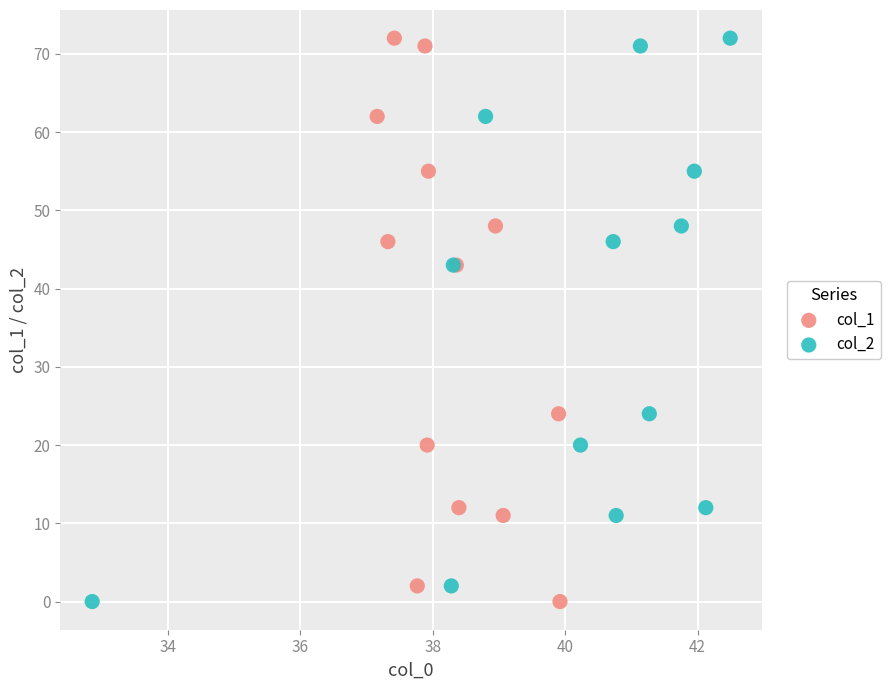

What are all the series names shown in the legend?

col_1, col_2